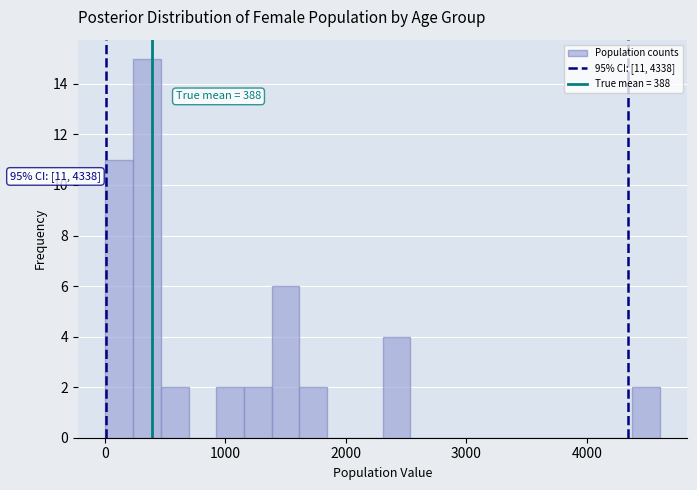

Read against the x-axis, roughly where is the centre of the tallest bar?

300